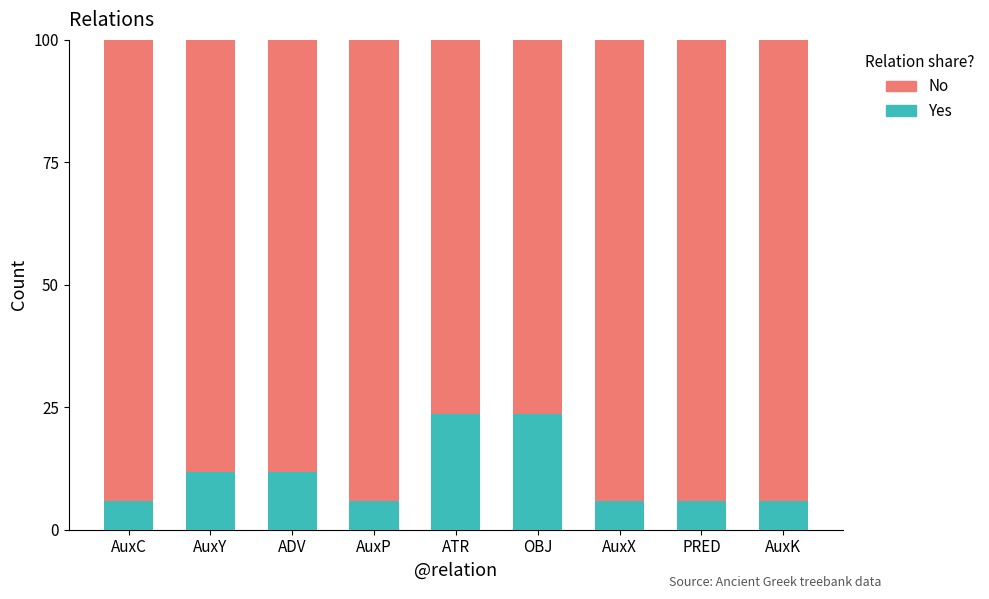

Are the bars horizontal?

No